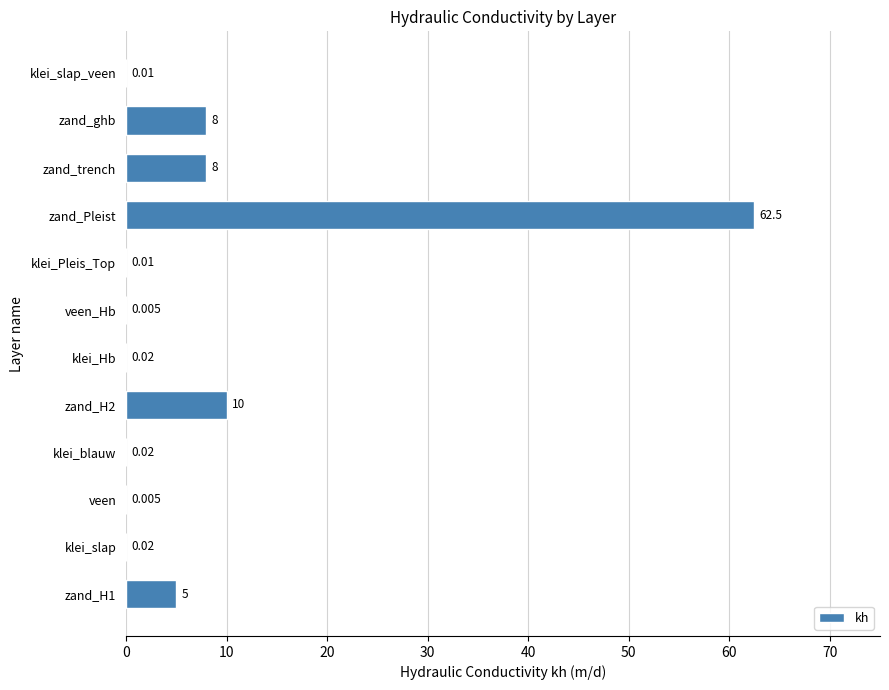

Between zand_ghb and zand_H1, which is larger?

zand_ghb